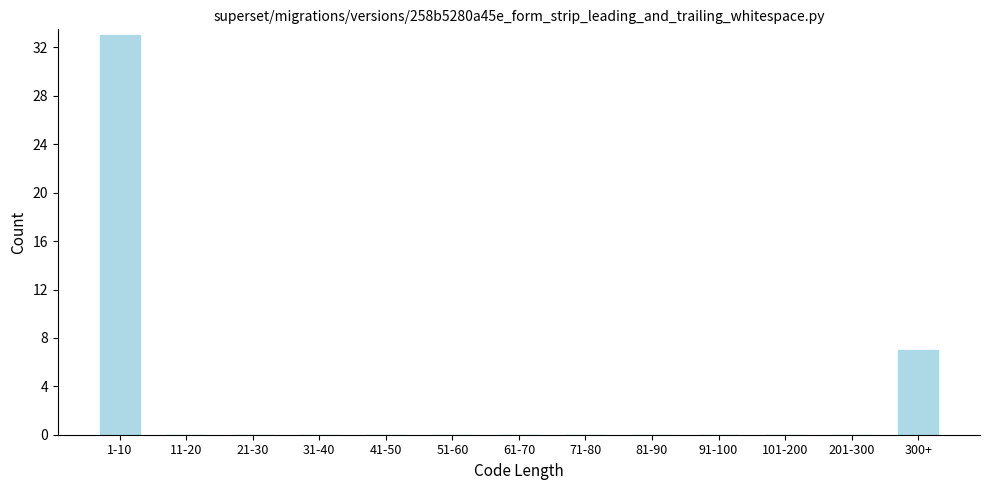

Reading right to left, extract all data points from this chart.

300+=7	201-300=0	101-200=0	91-100=0	81-90=0	71-80=0	61-70=0	51-60=0	41-50=0	31-40=0	21-30=0	11-20=0	1-10=33